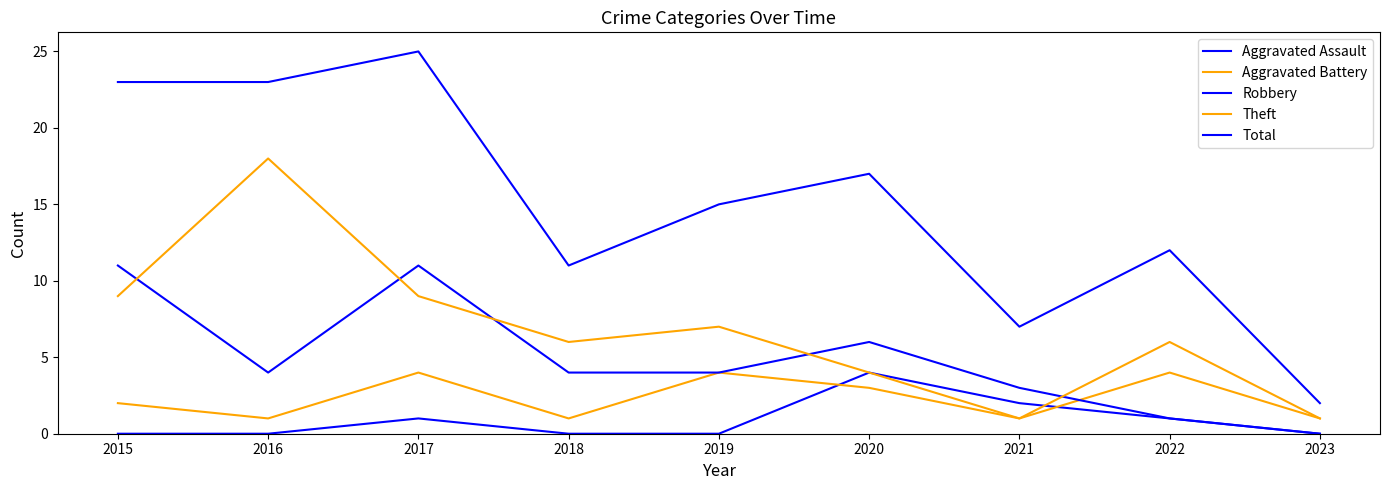

Where is Robbery nearest to the value 5?

2016